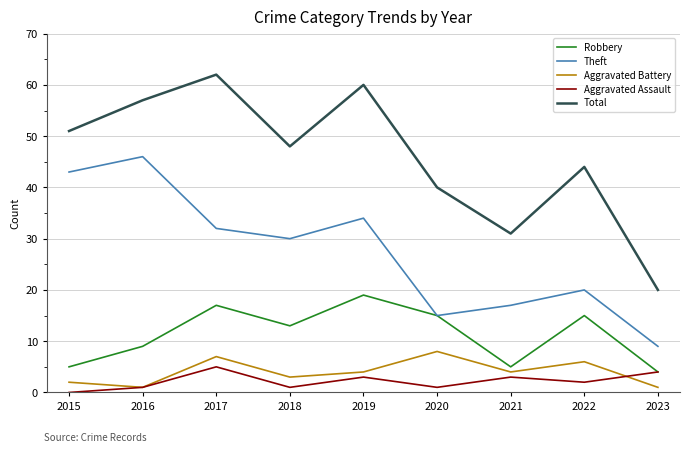

Reading left to right, transcribe all the data shown in this chart.

Robbery: 5	9	17	13	19	15	5	15	4
Theft: 43	46	32	30	34	15	17	20	9
Aggravated Battery: 2	1	7	3	4	8	4	6	1
Aggravated Assault: 0	1	5	1	3	1	3	2	4
Total: 51	57	62	48	60	40	31	44	20